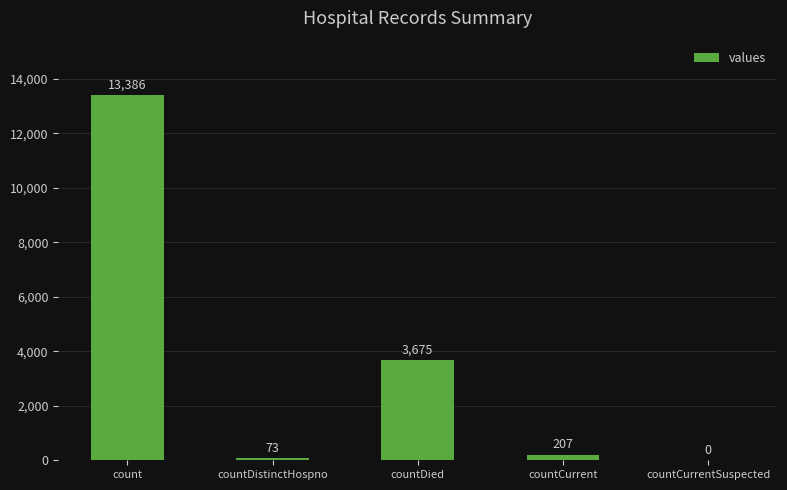

The chart shows a value of 13386 at count. True or false?

True